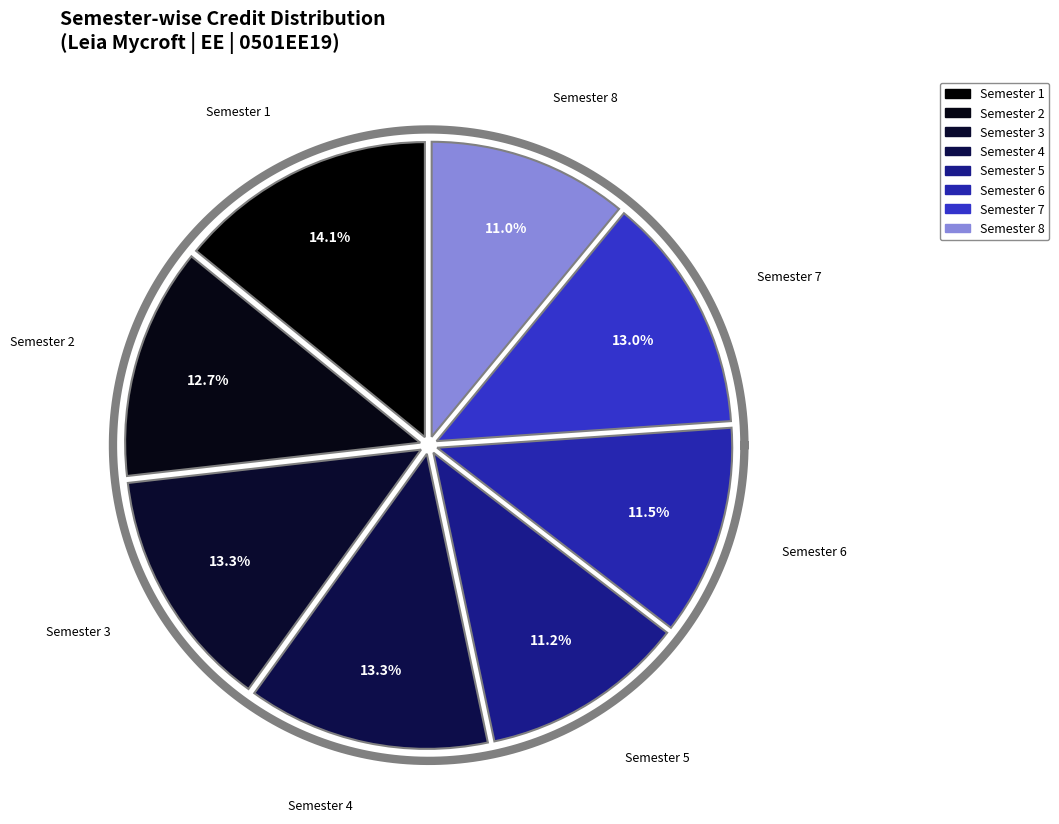

Count the number of slices in the pie.

8